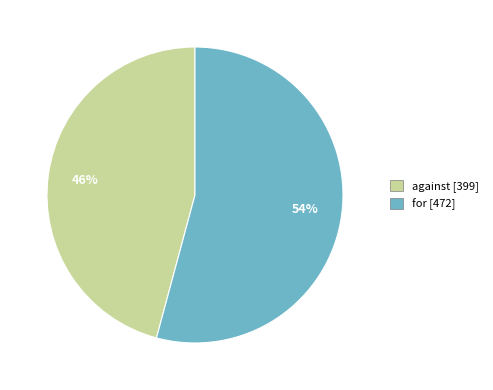

What is the majority slice?

for